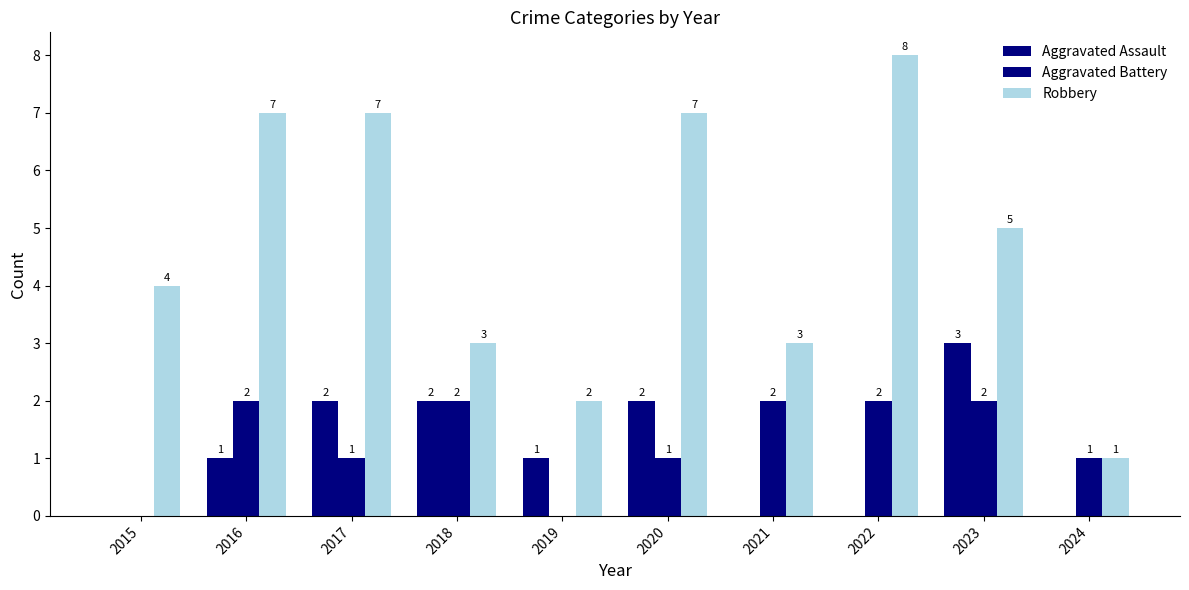

What is the average value of the Aggravated Battery series?

1